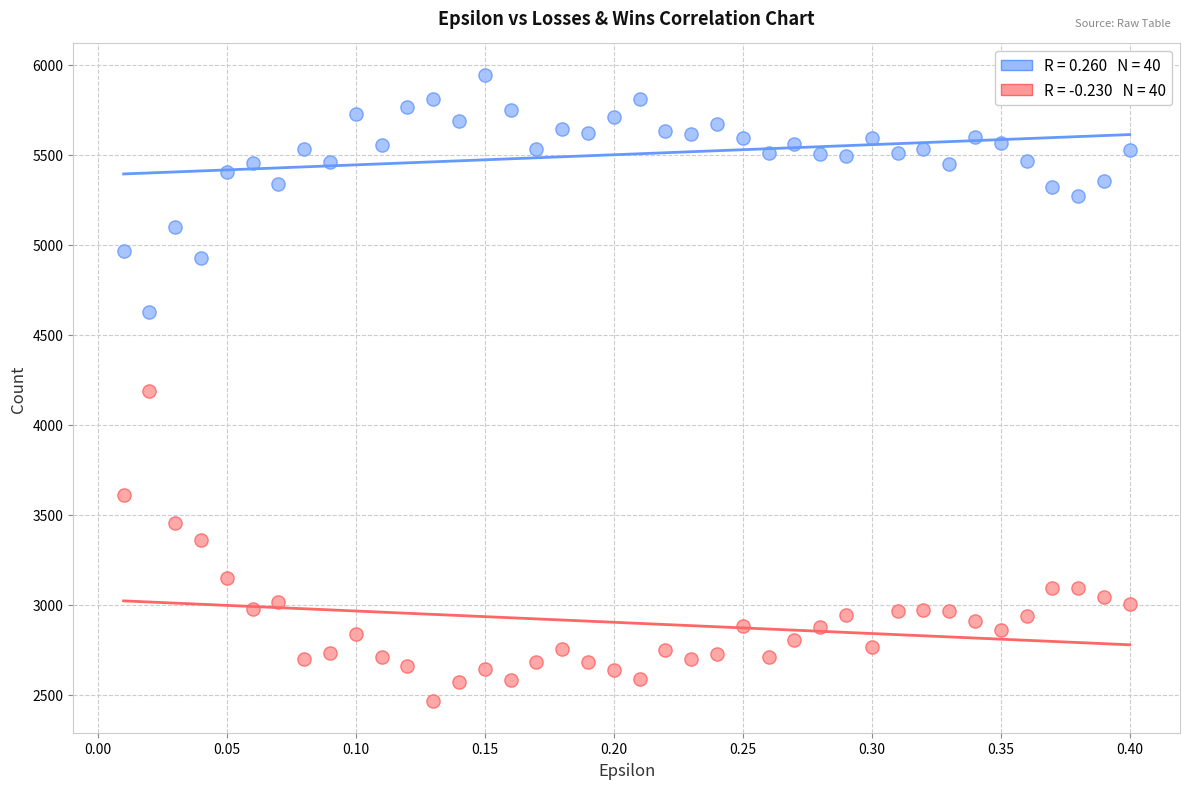

Across all data points, what is the range of Y values (max minus min)?

3482